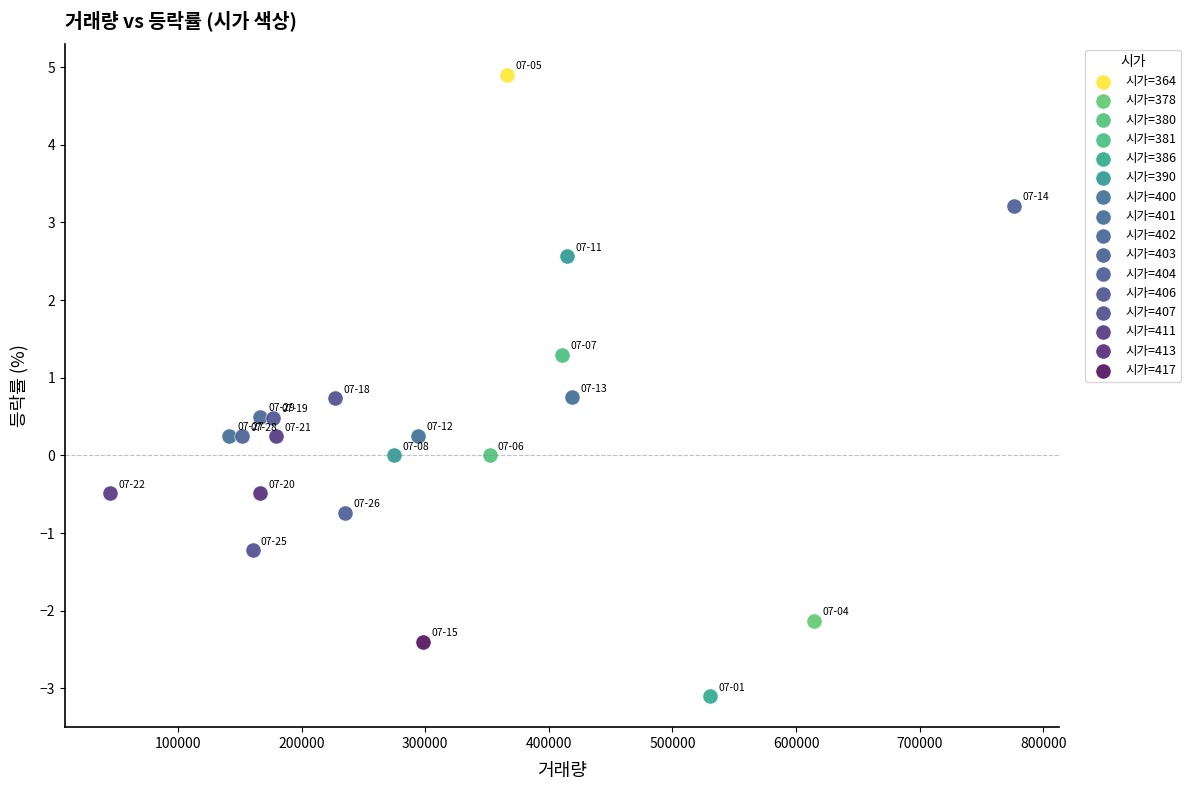

What are all the series names shown in the legend?

시가=364, 시가=378, 시가=380, 시가=381, 시가=386, 시가=390, 시가=400, 시가=401, 시가=402, 시가=403, 시가=404, 시가=406, 시가=407, 시가=411, 시가=413, 시가=417